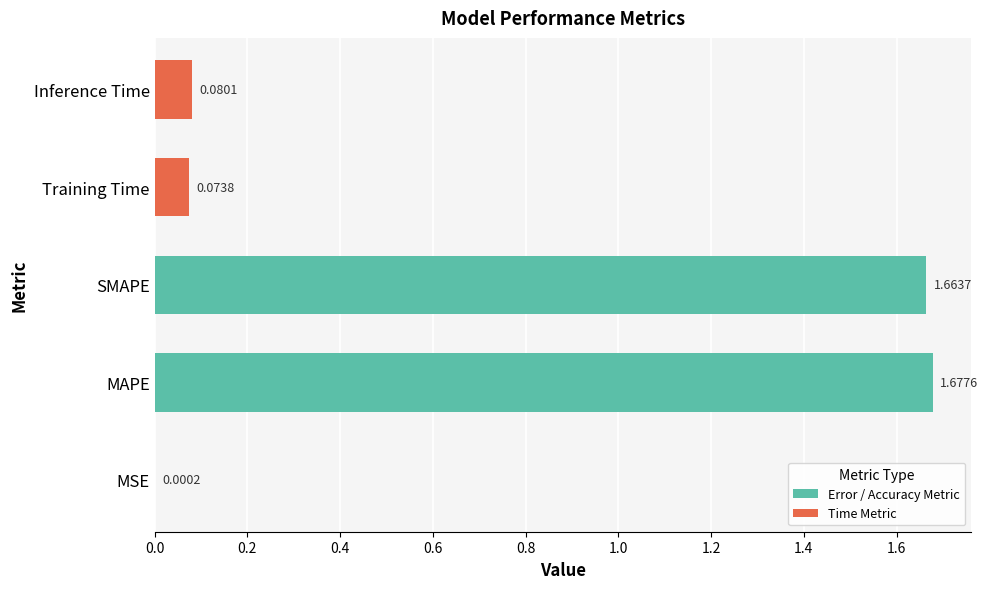

What is the sum of all values?

3.5